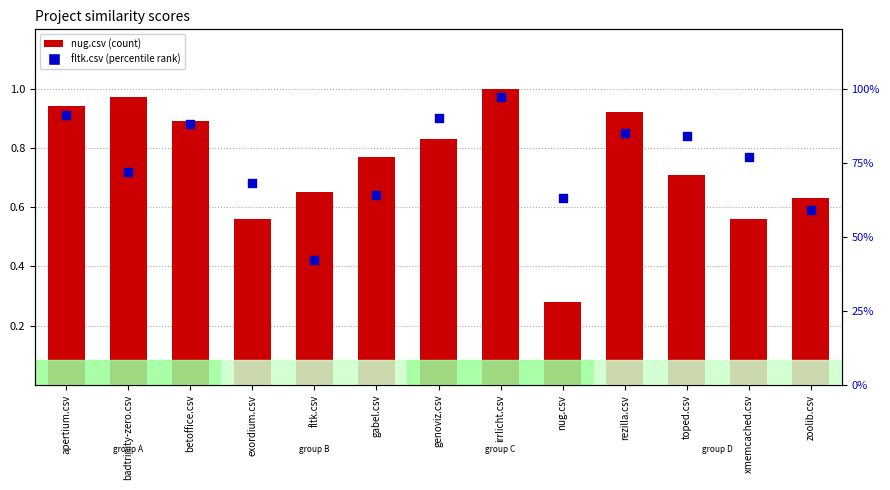

Is the value of toped.csv at irrlicht.csv greater than the value of betoffice.csv at rezilla.csv?

Yes